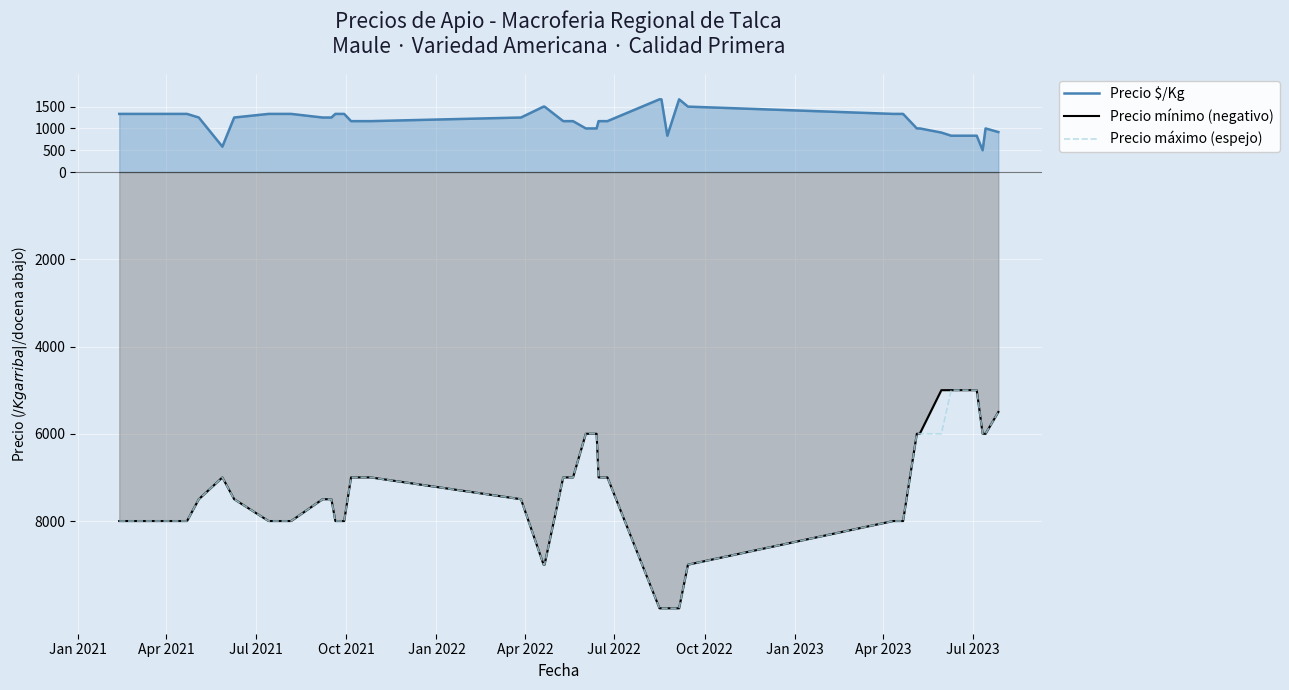

Reading left to right, list all the values displayed in this chart.

Precio $/Kg: 1333	1333	1250	583	1250	1333	1333	1250	1250	1333	1333	1167	1167	1250	1500	1500	1167	1167	1000	1000	1167	1167	1667	1667	833	1667	1500	1333	1333	1333	1000	1000	905	833	833	833	833	500	1000	917
Precio mínimo (negativo): -8000	-8000	-7500	-7000	-7500	-8000	-8000	-7500	-7500	-8000	-8000	-7000	-7000	-7500	-9000	-9000	-7000	-7000	-6000	-6000	-7000	-7000	-10000	-10000	-10000	-10000	-9000	-8000	-8000	-8000	-6000	-6000	-5000	-5000	-5000	-5000	-5000	-6000	-6000	-5500
Precio máximo (espejo): -8000	-8000	-7500	-7000	-7500	-8000	-8000	-7500	-7500	-8000	-8000	-7000	-7000	-7500	-9000	-9000	-7000	-7000	-6000	-6000	-7000	-7000	-10000	-10000	-10000	-10000	-9000	-8000	-8000	-8000	-6000	-6000	-6000	-5000	-5000	-5000	-5000	-6000	-6000	-5500